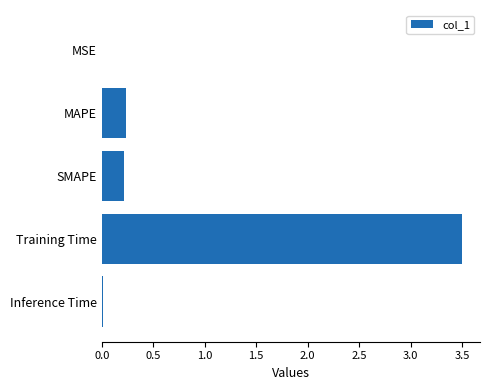

Which has a higher value, MAPE or MSE?

MAPE